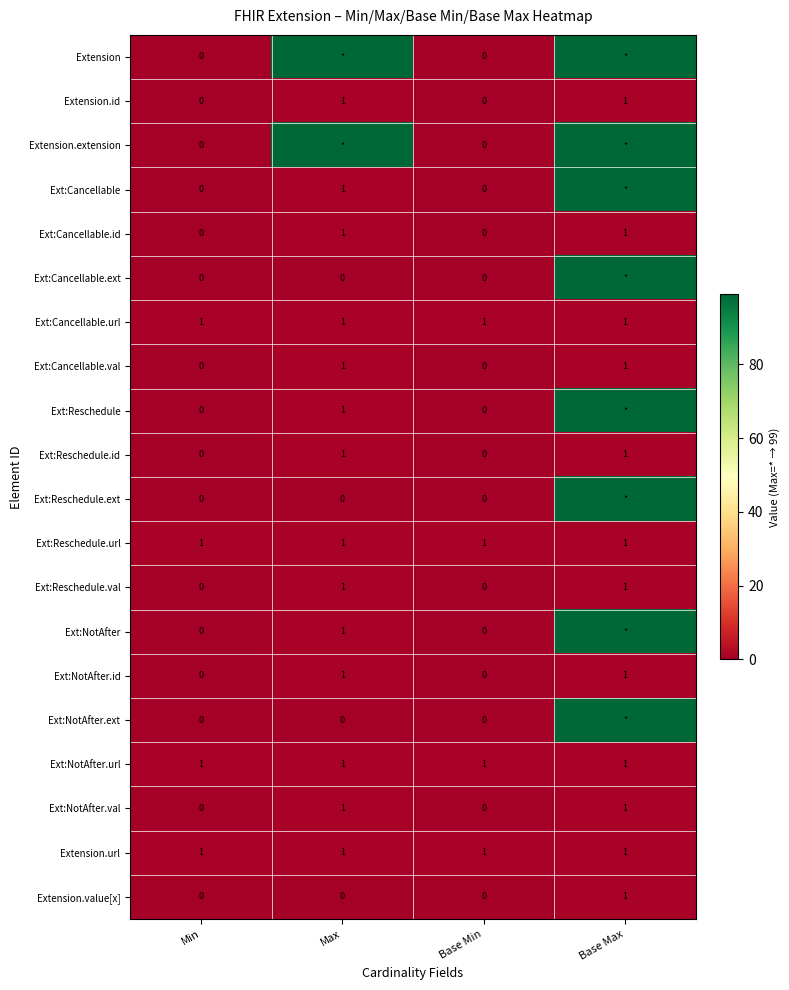

Which has a higher value, Base Max or Min?

Base Max